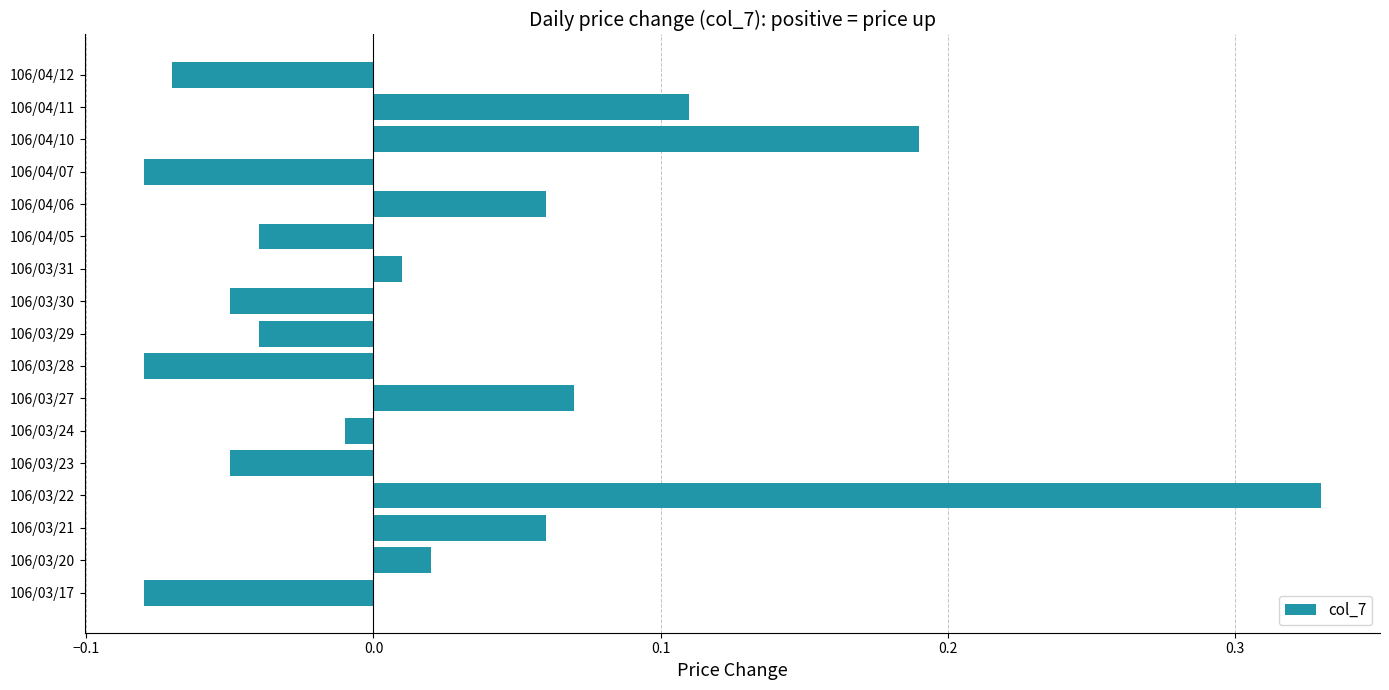

What is the change in value from 106/04/06 to 106/04/10?

+0.1